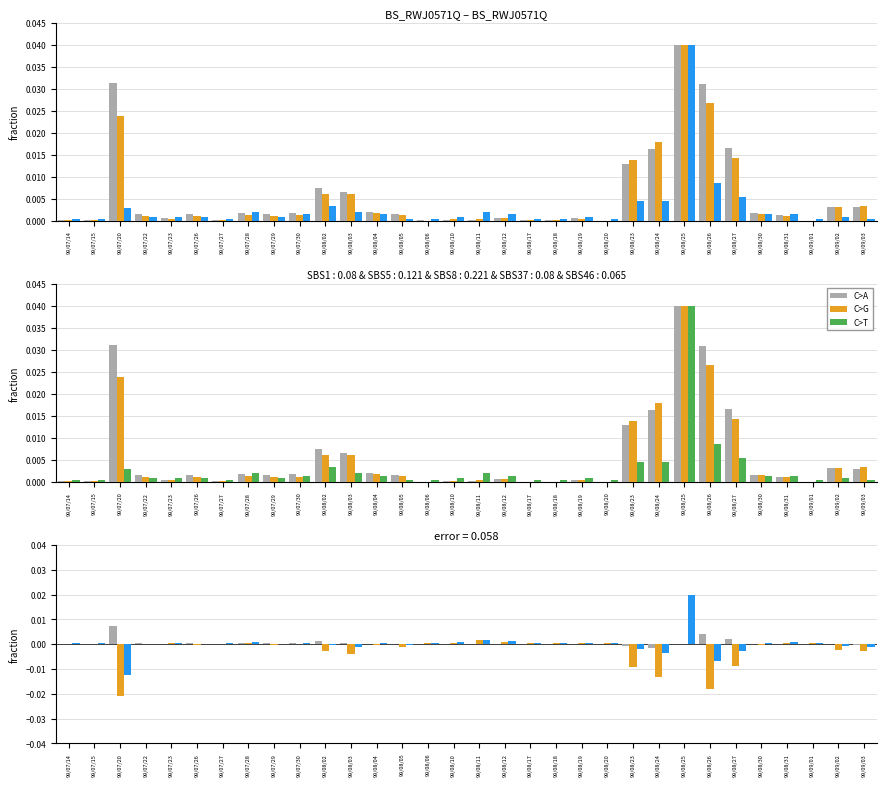

At which label does col_8 (Trades) reach its peak?

99/08/25